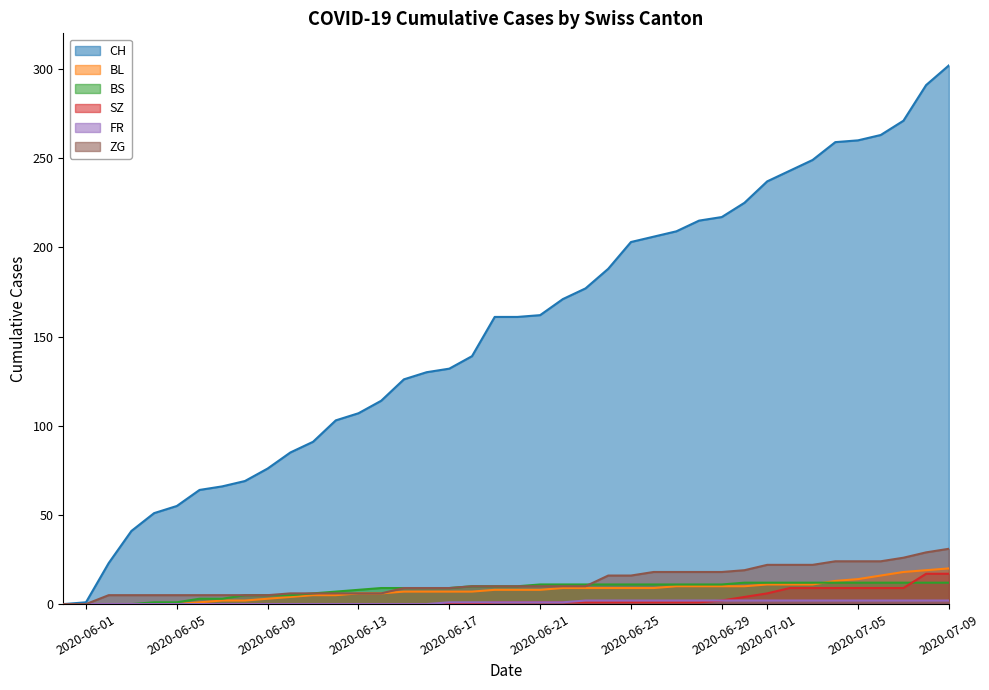

Which series has the largest total across all categories?

CH